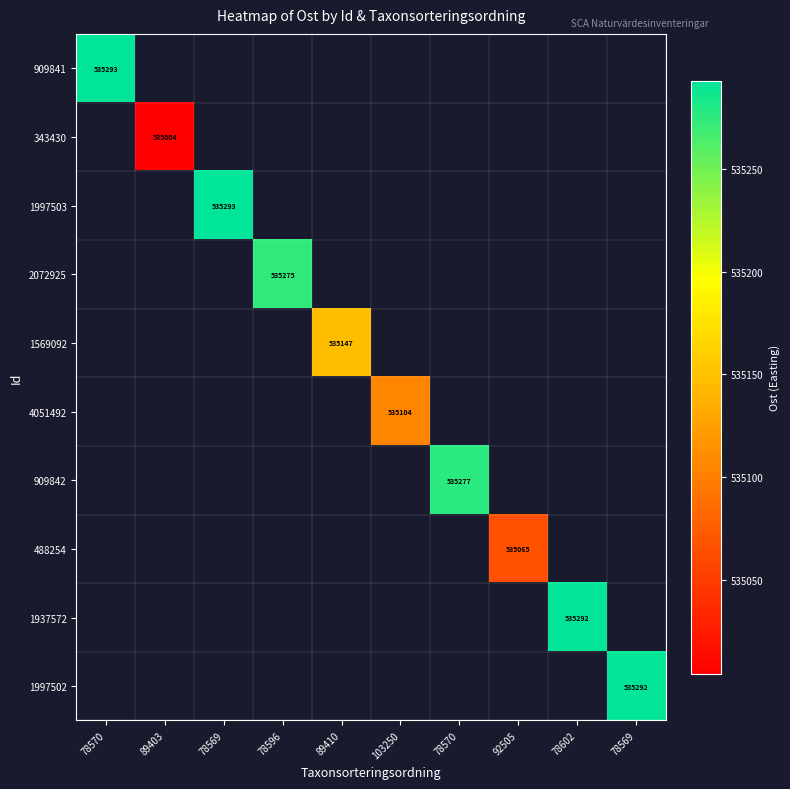

Where does the 4051492 series first go above 535104?

103250